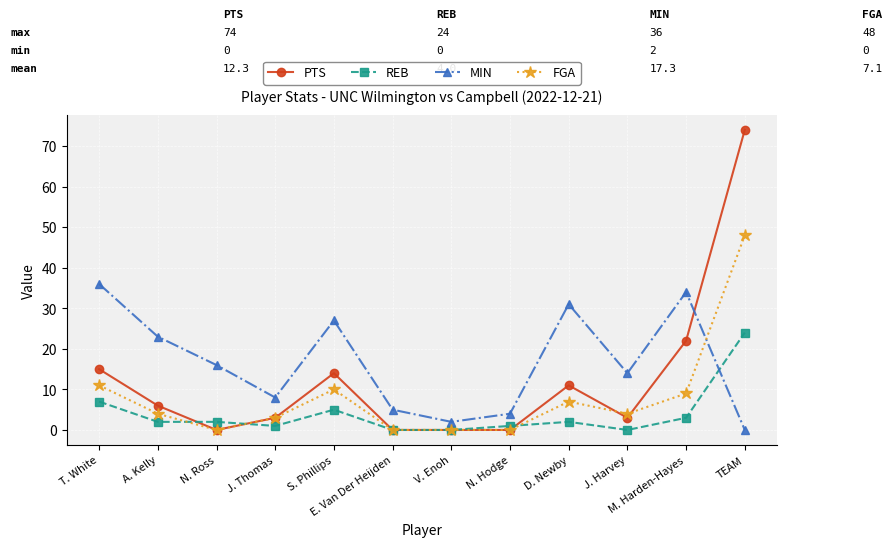

Rank the series by their maximum value, from lowest to highest.

REB, MIN, FGA, PTS